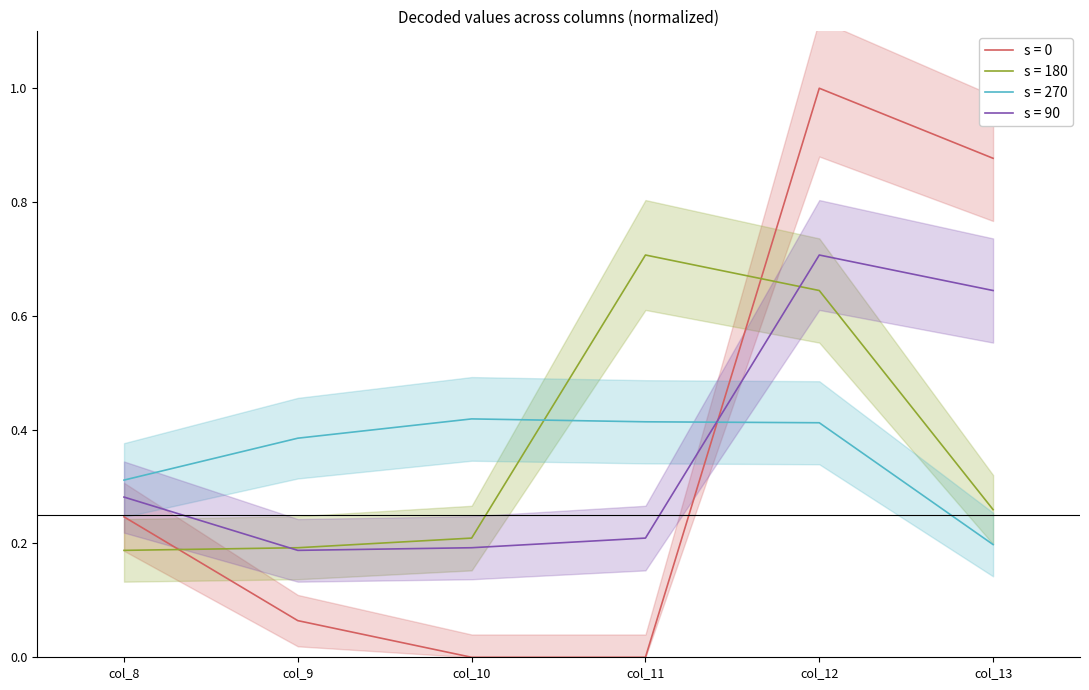

How many times do s = 90 and s = 270 cross each other?

1